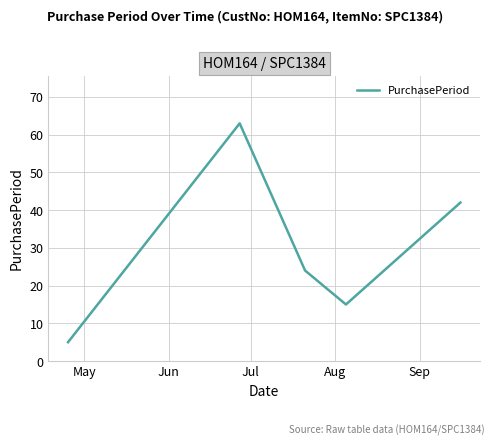

What is the average value?

30